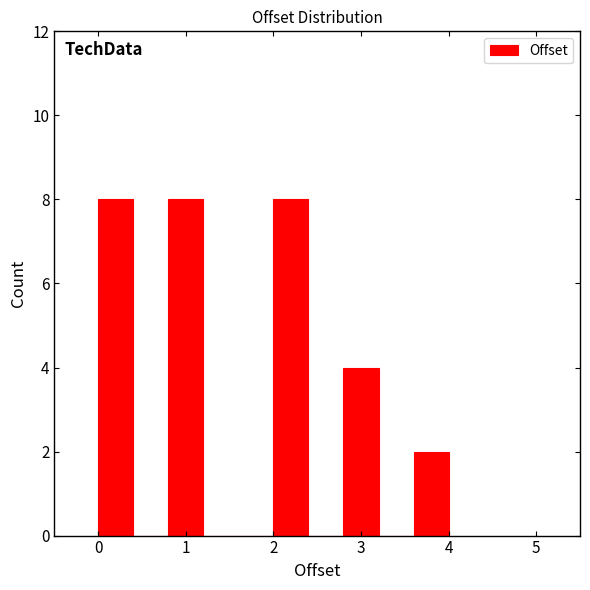

Reading left to right, list every bar in this chart as the range it spans on the x-axis followed by its height. The values are not printed on the chart, so give them approximately, as read against the axis.

0.0 to 0.4: 8
0.4 to 0.8: 0
0.8 to 1.2: 8
1.2 to 1.6: 0
1.6 to 2.0: 0
2.0 to 2.4: 8
2.4 to 2.8: 0
2.8 to 3.2: 4
3.2 to 3.6: 0
3.6 to 4.0: 2